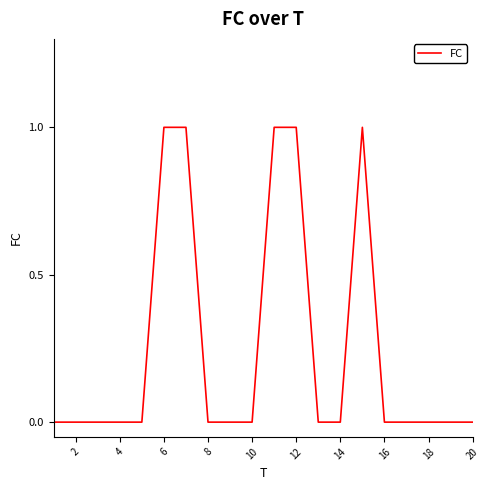

Does the chart display data point markers on the line(s)?

No